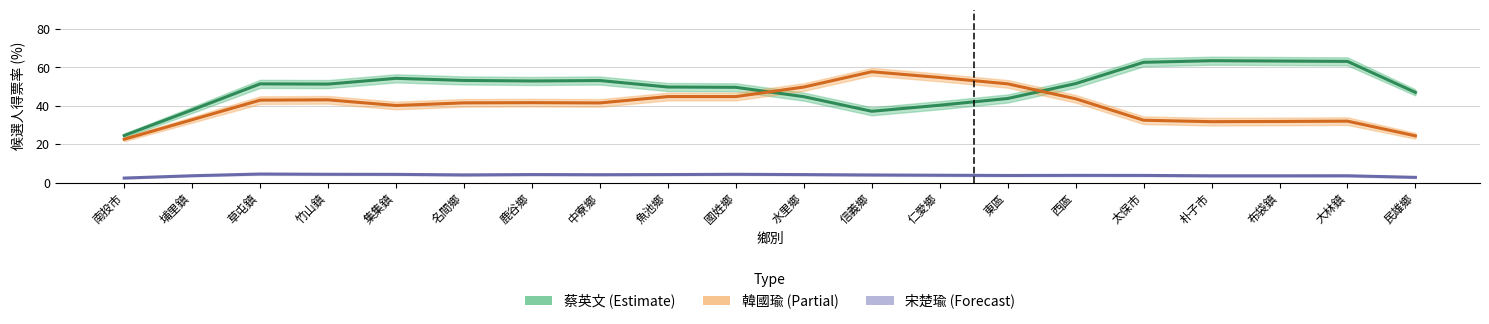

Is it true that 韓國瑜得票率 equals 24.3 at 民雄鄉?

True